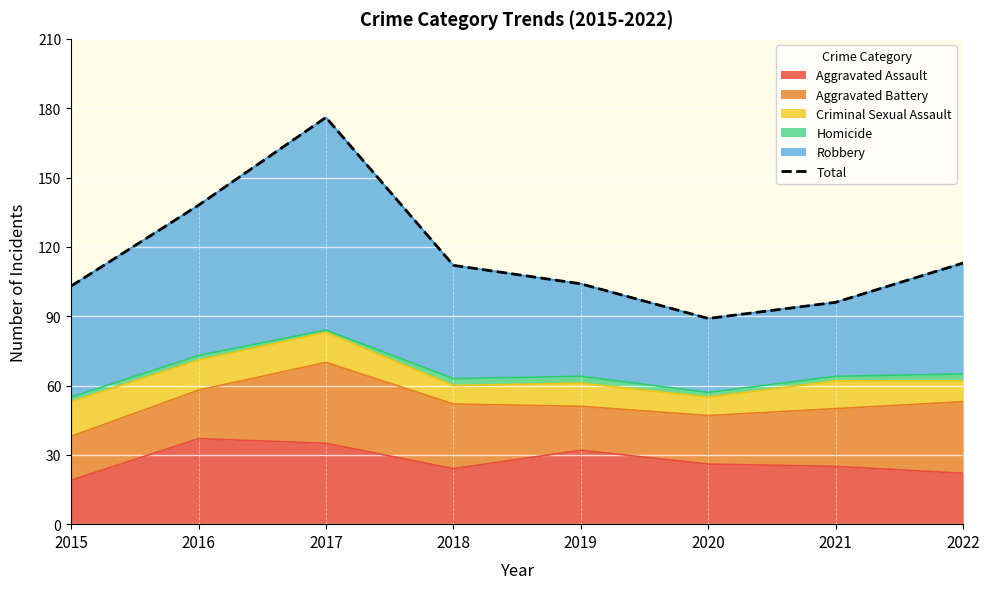

Rank the categories by value from highest to lowest.

2017, 2016, 2022, 2018, 2019, 2015, 2021, 2020